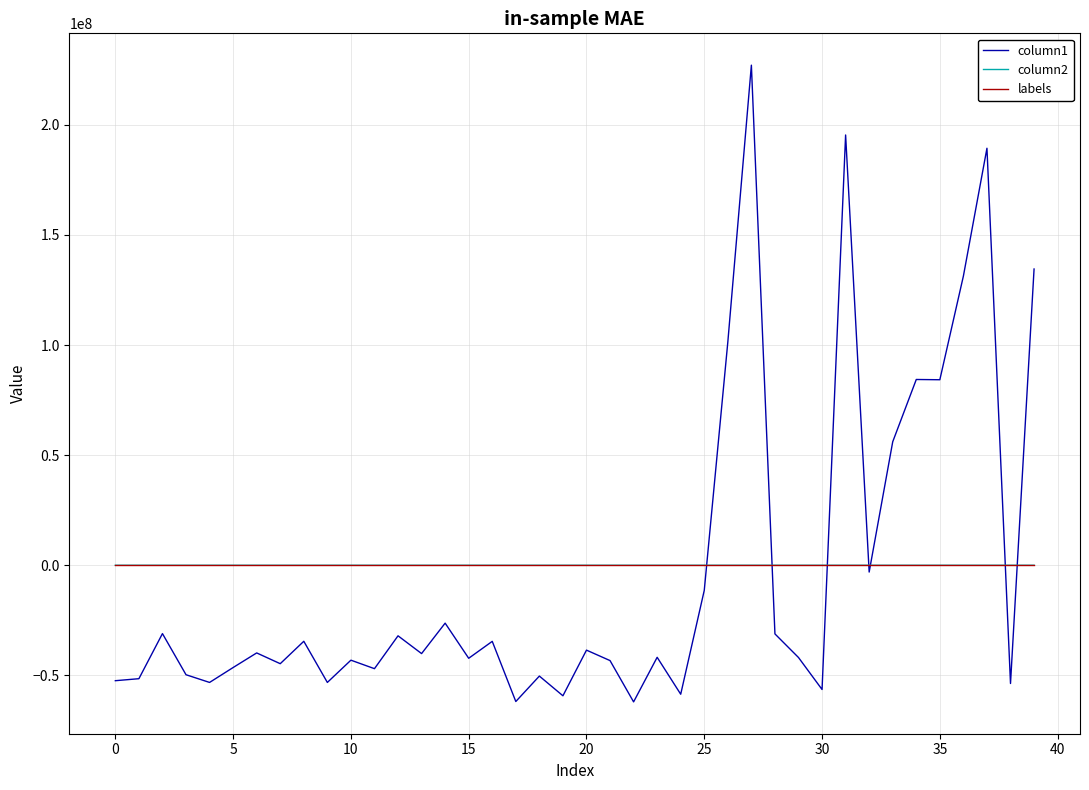

What is the highest value of the column1 series?

227053855.1